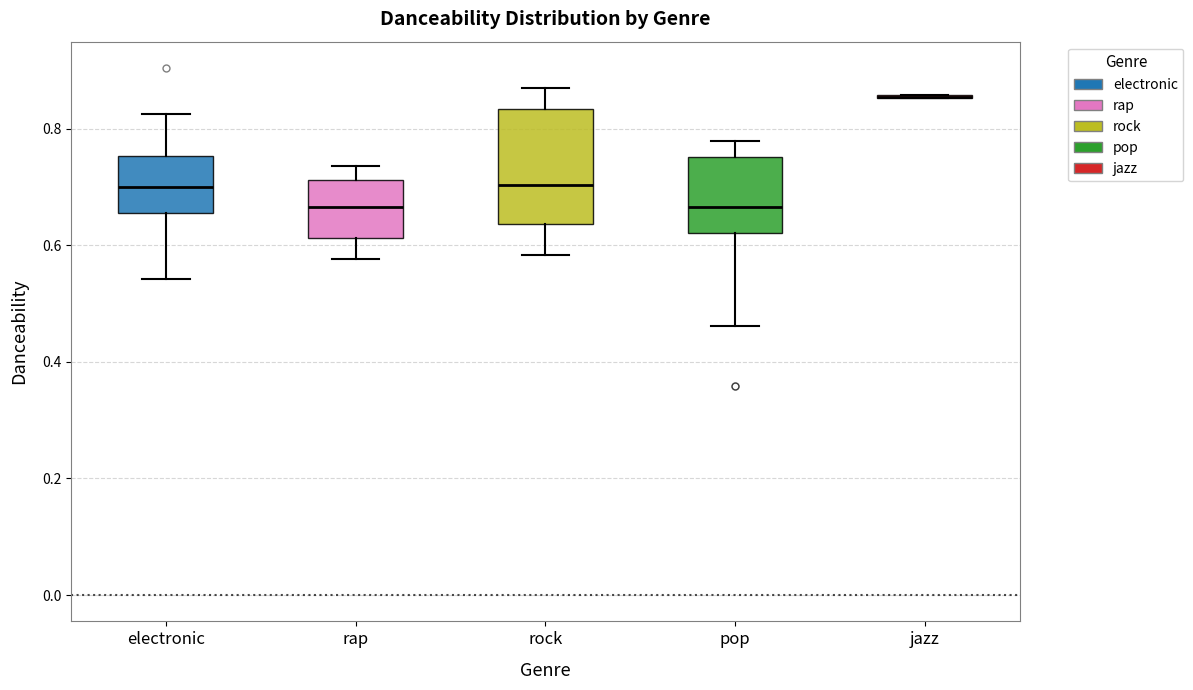

Reading left to right, transcribe this box plot: for each box, give where its median line is, the range the box spans, and where its two whiskers end, as read against the y-axis. The values are not printed on the chart, so give them approximately, as read against the axis.

electronic: median 0.70, box 0.66 to 0.76, whiskers 0.54 to 0.82
rap: median 0.66, box 0.62 to 0.72, whiskers 0.58 to 0.74
rock: median 0.70, box 0.64 to 0.84, whiskers 0.58 to 0.86
pop: median 0.66, box 0.62 to 0.76, whiskers 0.46 to 0.78
jazz: box collapsed to a line at 0.86, whiskers 0.86 to 0.86